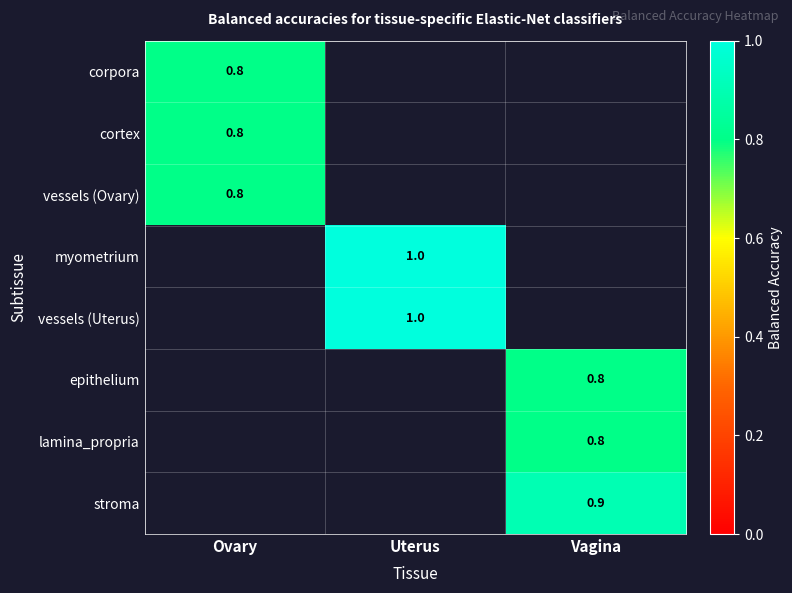

The value of myometrium at Uterus is 1.6. True or false?

False